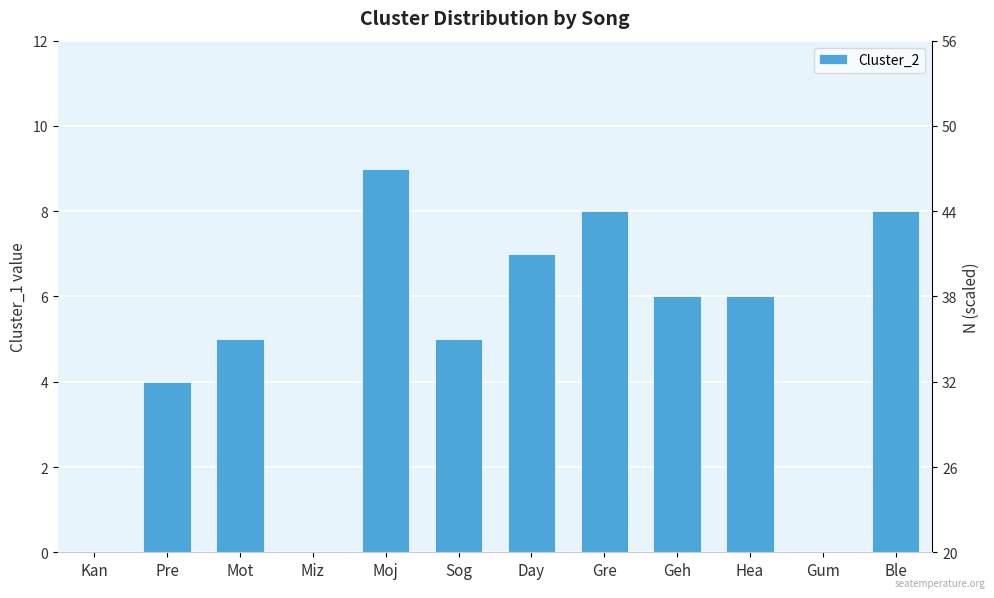

List the labels in order of value, largest first.

Moj, Gre, Ble, Day, Geh, Hea, Mot, Sog, Pre, Kan, Miz, Gum